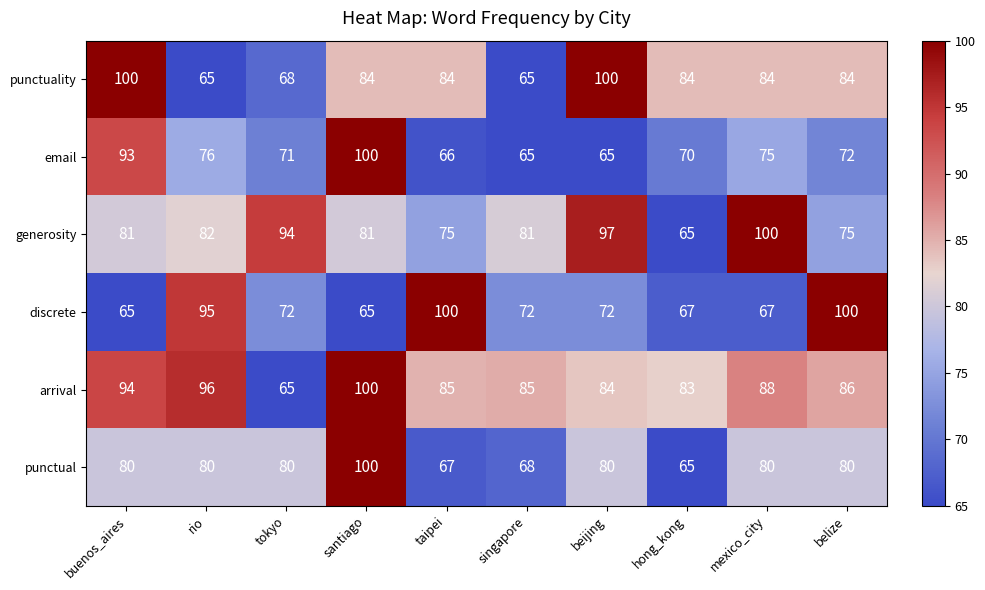

What is the difference between the maximum and minimum values in the email series?

35